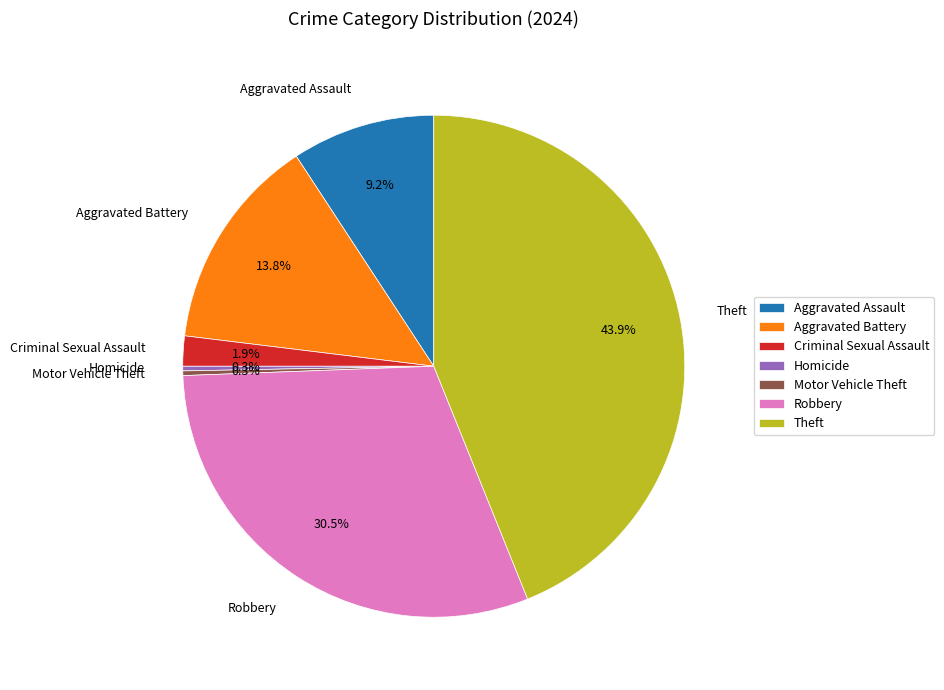

Is the sum of Aggravated Battery and Theft greater than half?

Yes